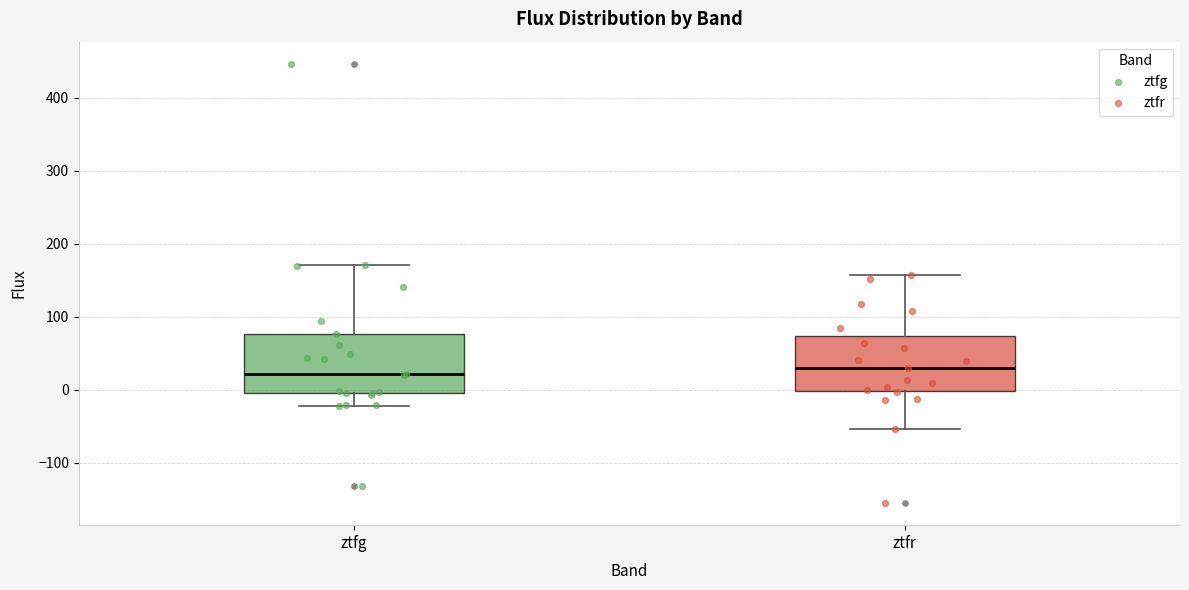

Where does the upper whisker of the box for ztfr end on the y-axis? The values are not printed on the chart, so give them approximately, as read against the axis.

160